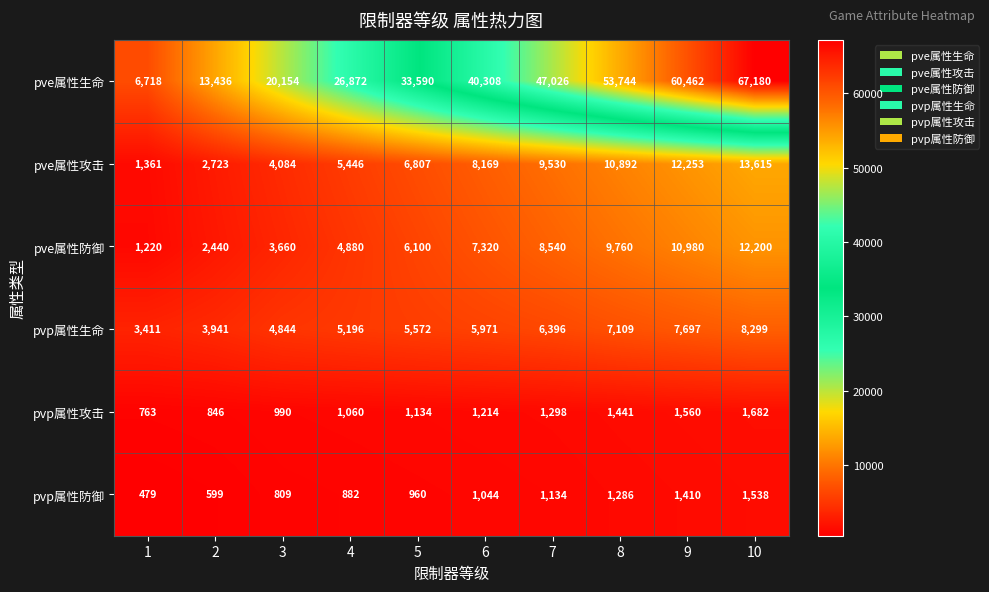

What is the minimum value shown in the chart?

479